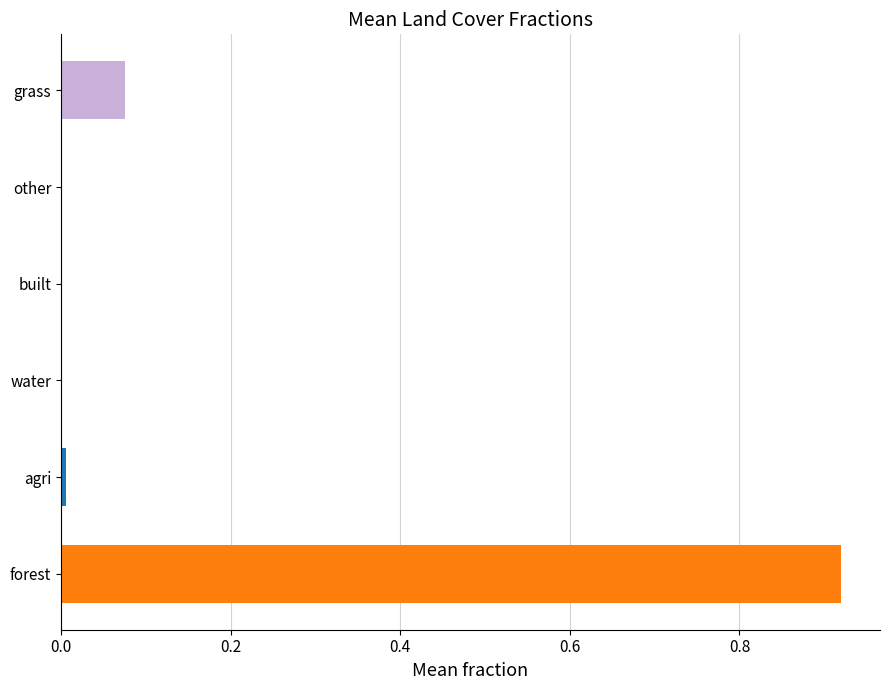

Are the bars horizontal?

Yes